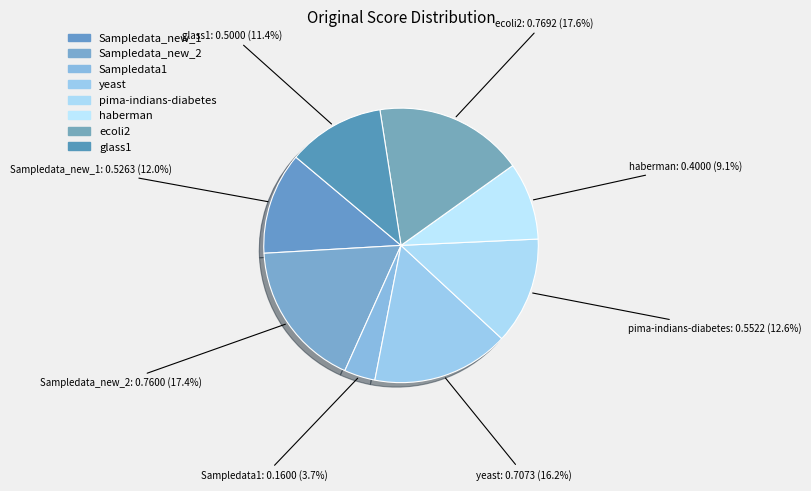

How many slices are in this pie chart?

8